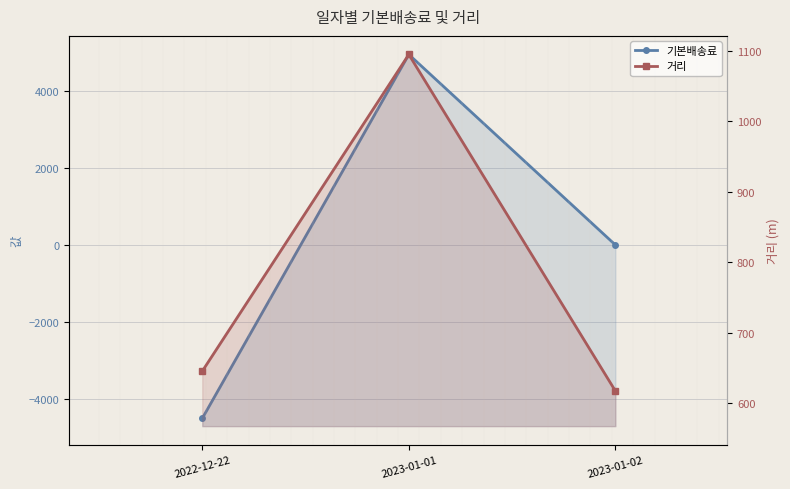

What is the difference between the maximum and minimum values in the 거리 series?

478